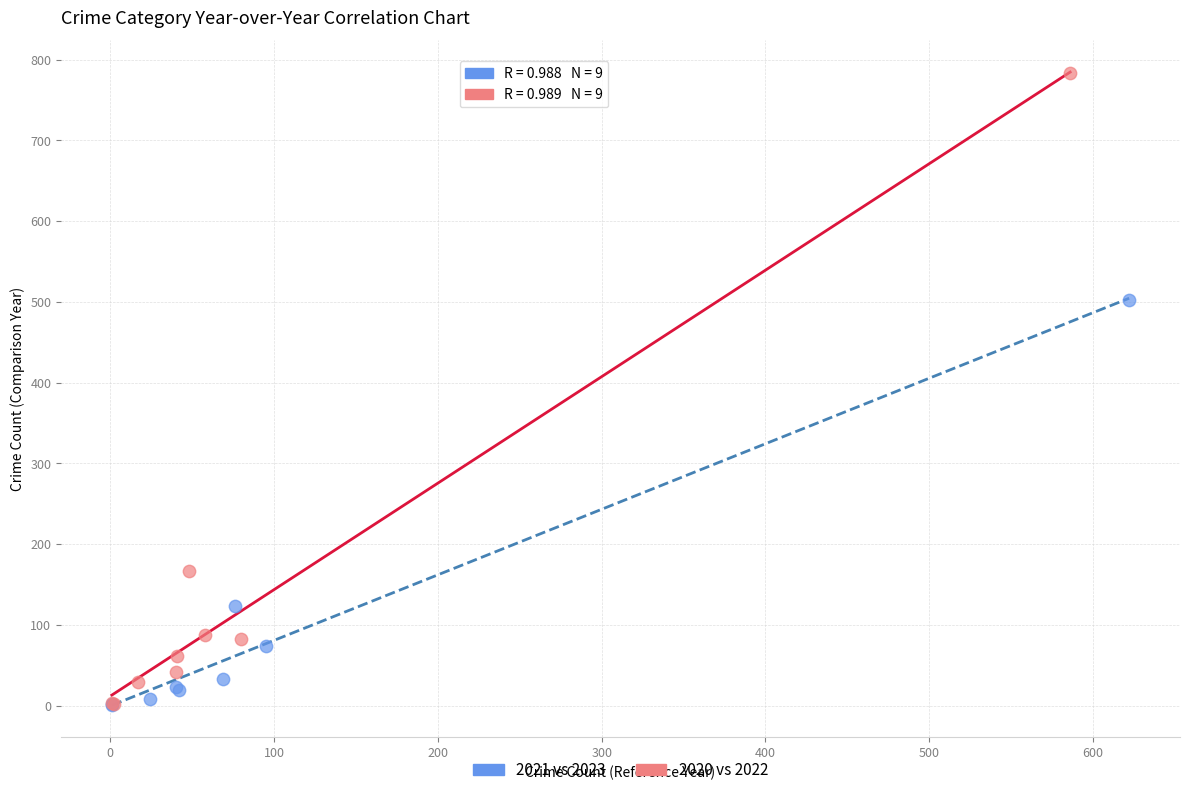

Which series contains the highest Y value?

2020 vs 2022